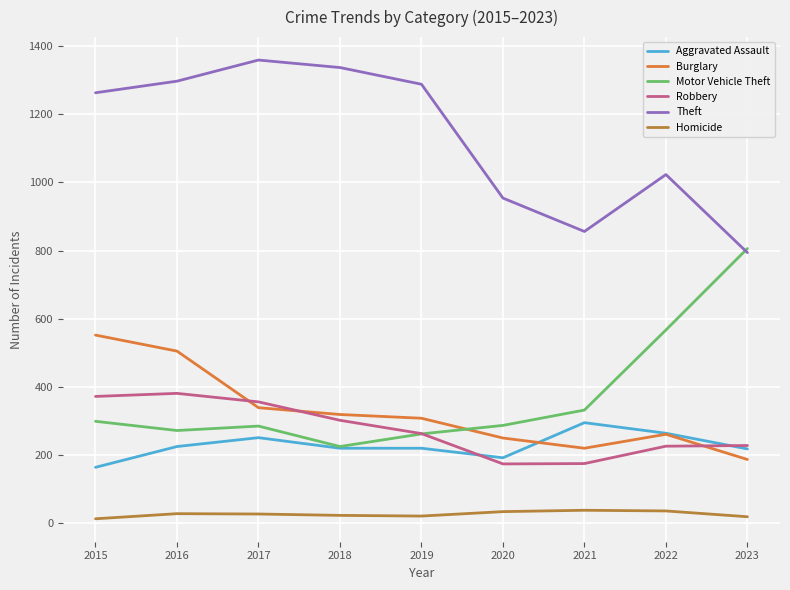

Rank the series by their maximum value, from highest to lowest.

Theft, Motor Vehicle Theft, Burglary, Robbery, Aggravated Assault, Homicide